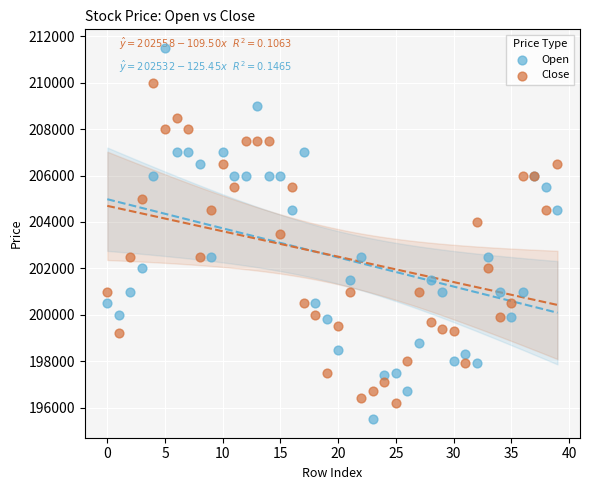

Which series reaches the maximum Y coordinate?

Open